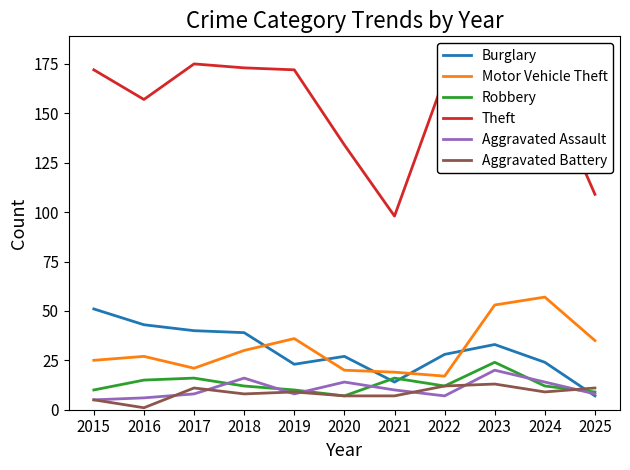

What are all the series names shown in the legend?

Burglary, Motor Vehicle Theft, Robbery, Theft, Aggravated Assault, Aggravated Battery